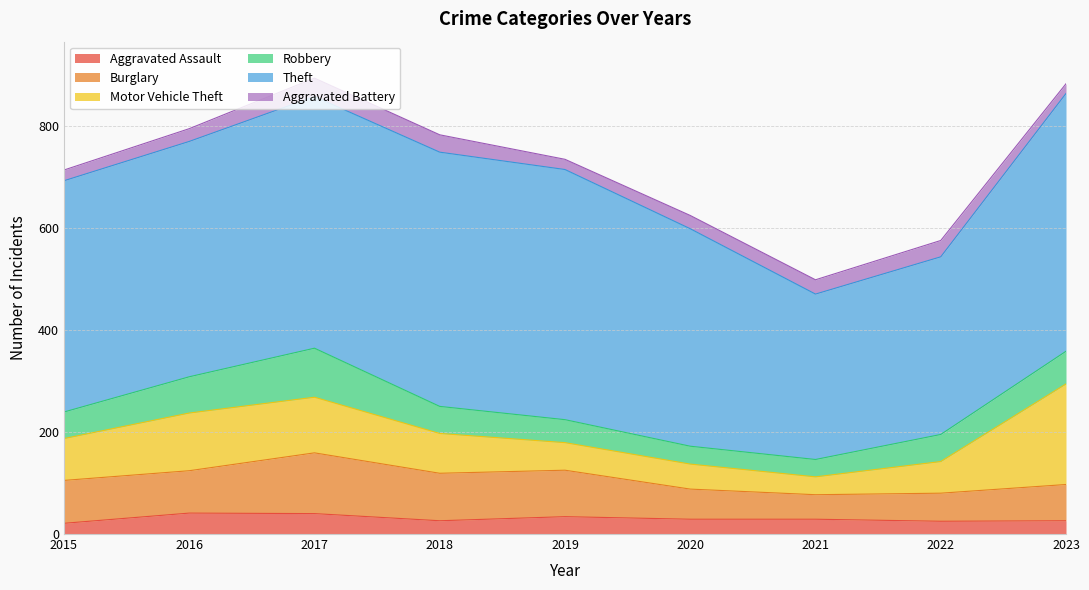

How many data points in Theft are above 461?

4